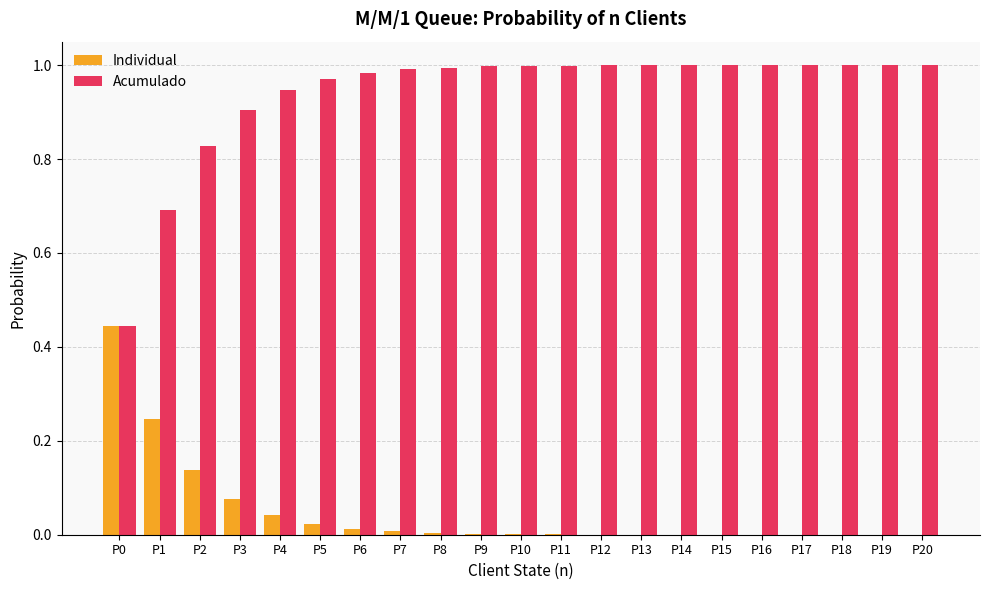

Are the bars grouped side by side (vs. stacked)?

Yes